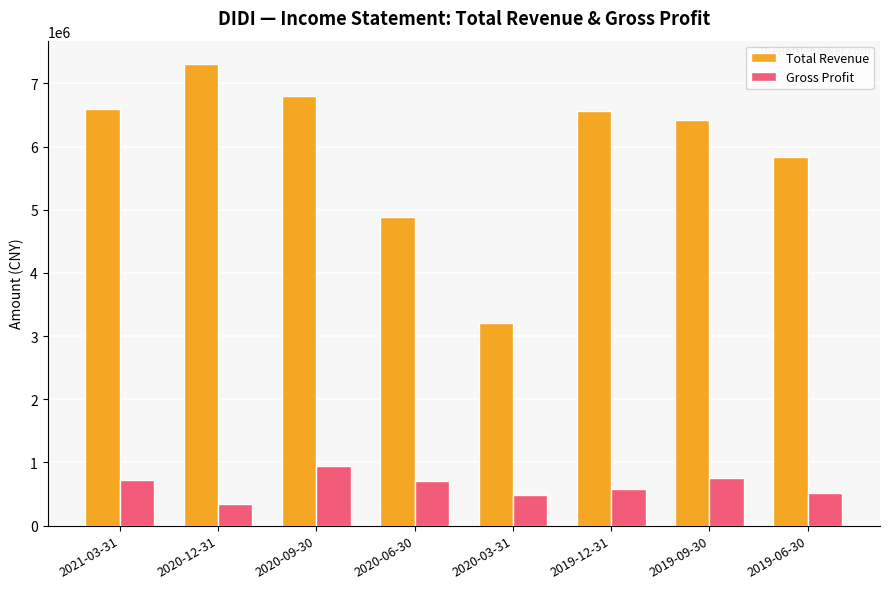

How many values in the Gross Profit series are below 710800?

4